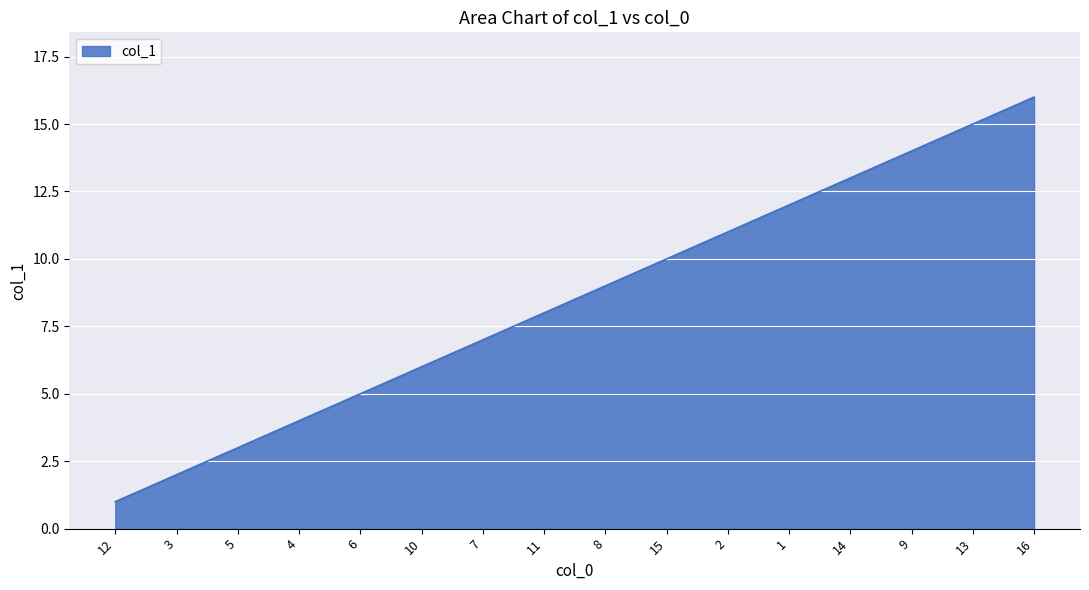

What is the minimum value shown in the chart?

1